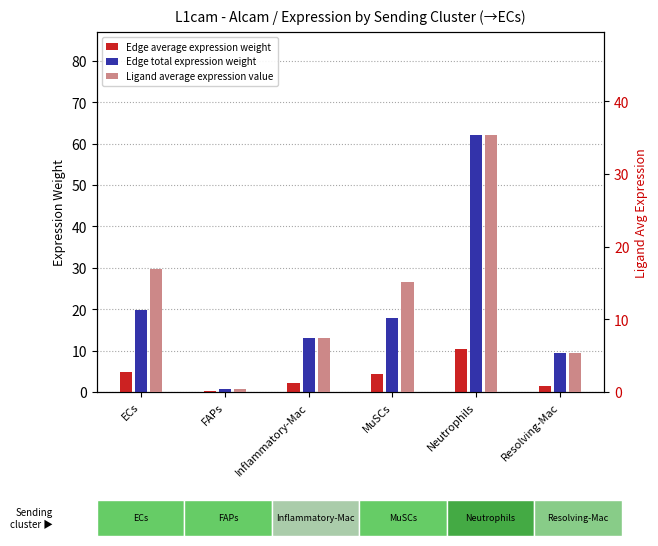

What is the sum of the Ligand average expression value values at Inflammatory-Mac and MuSCs?

22.7